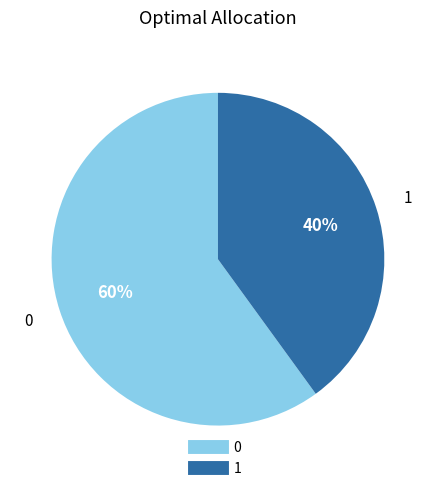

Does any single category account for the majority?

Yes